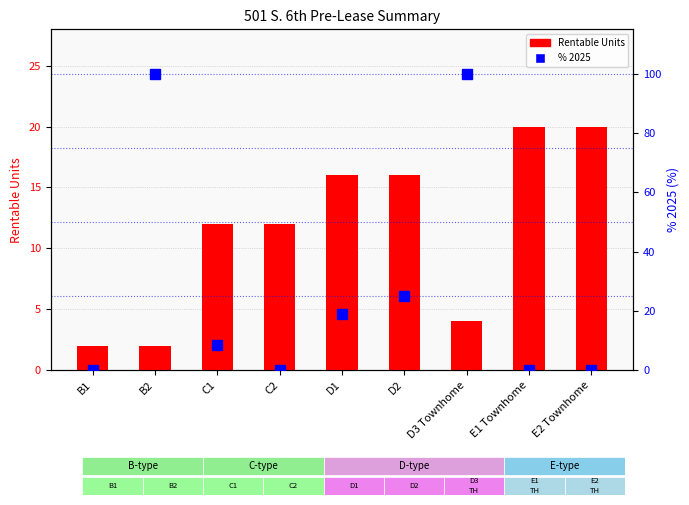

How many values in the % 2025 series are below 8?

4